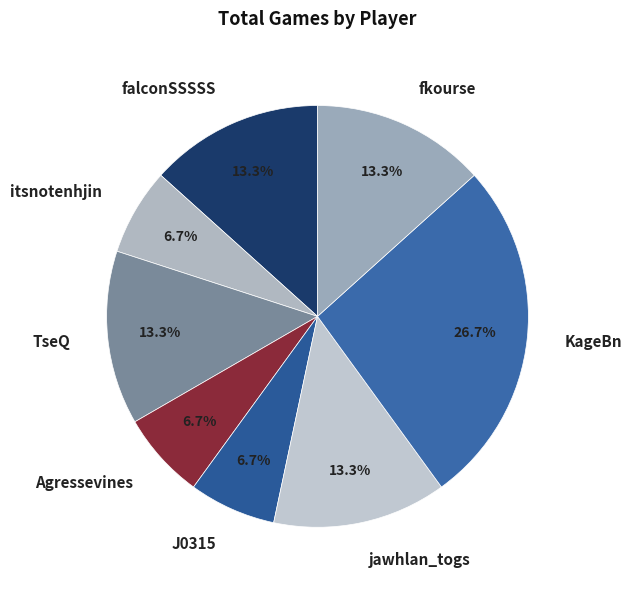

Between KageBn and itsnotenhjin, which is larger?

KageBn